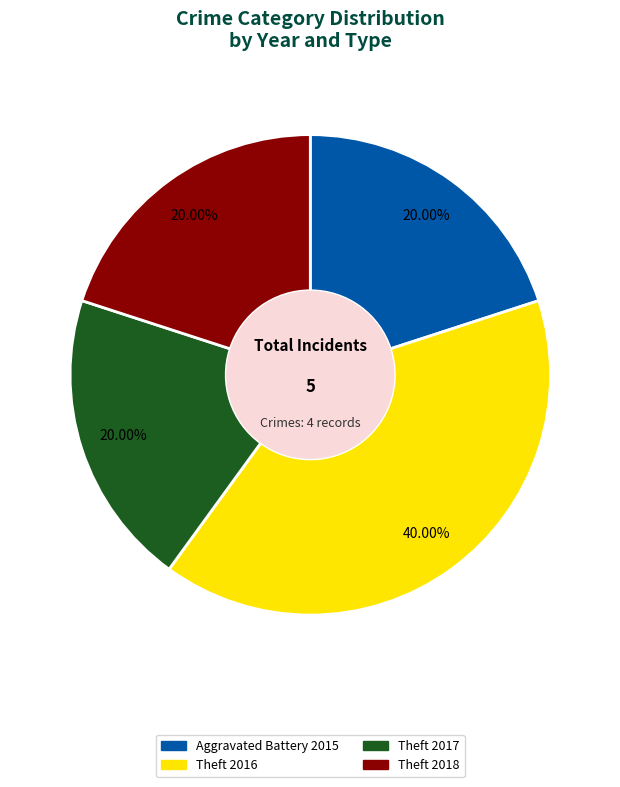

To the nearest percent, what is the average slice percentage?

25%